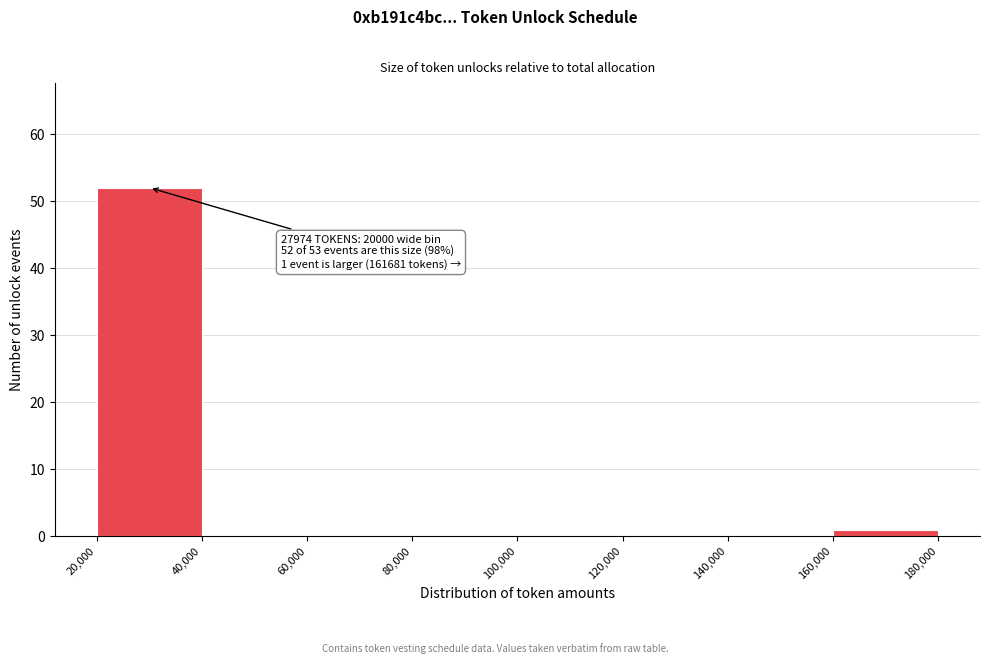

Which range on the x-axis has the tallest bar?

20,000 to 40,000